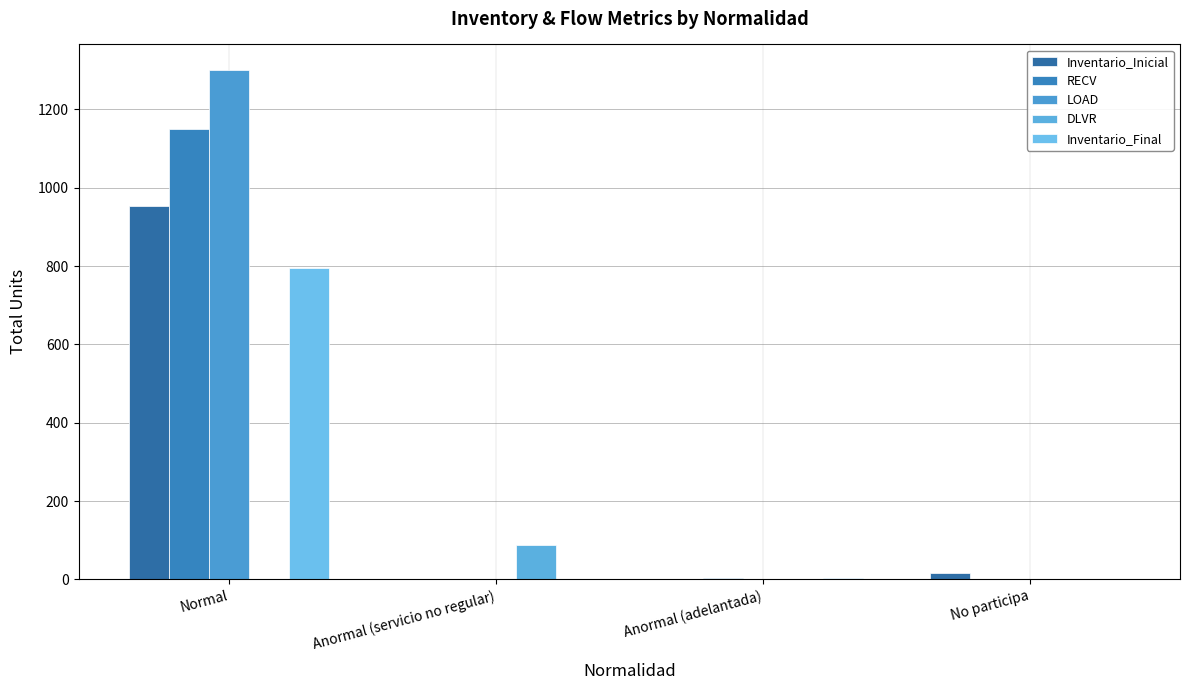

Reading left to right, what are all the values shown in this chart?

Inventario_Inicial: 954	1	0	17
RECV: 1150	0	3	0
LOAD: 1301	0	0	0
DLVR: 0	87	0	0
Inventario_Final: 794	0	3	0